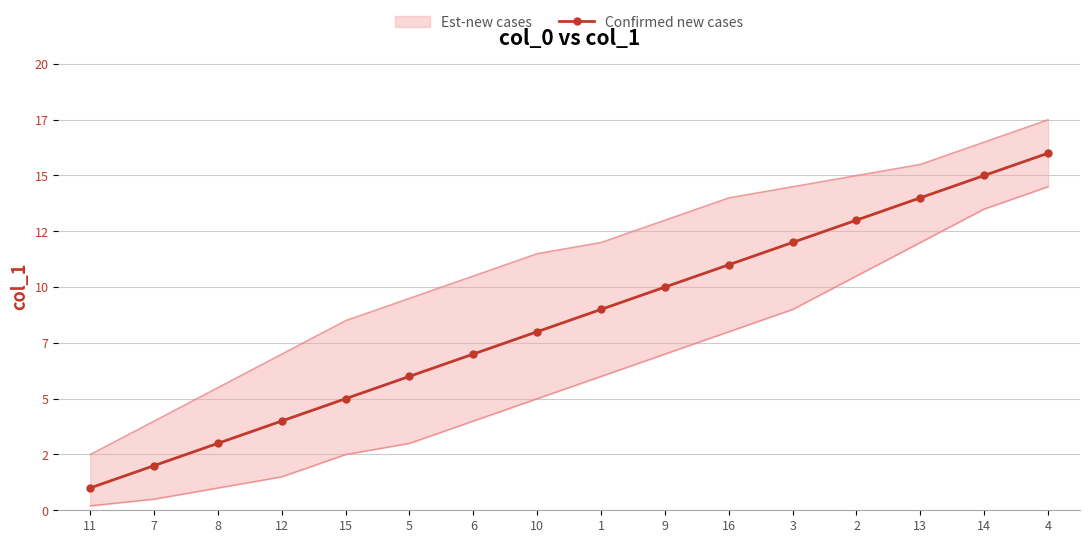

What is the greatest value displayed?

16